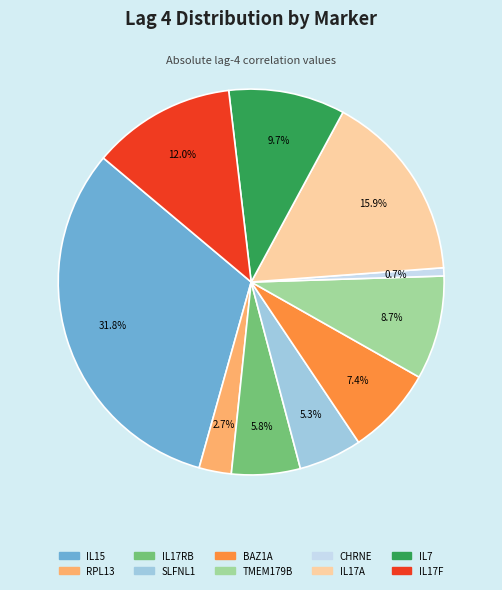

Count the number of slices in the pie.

10